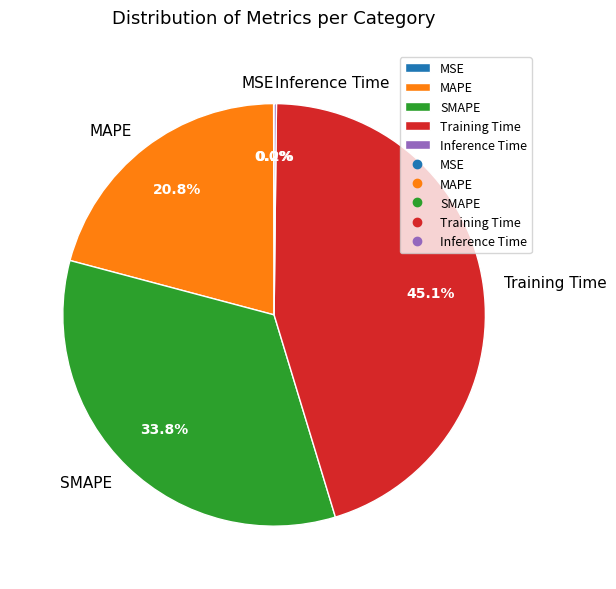

Which category has the biggest portion of the pie?

Training Time